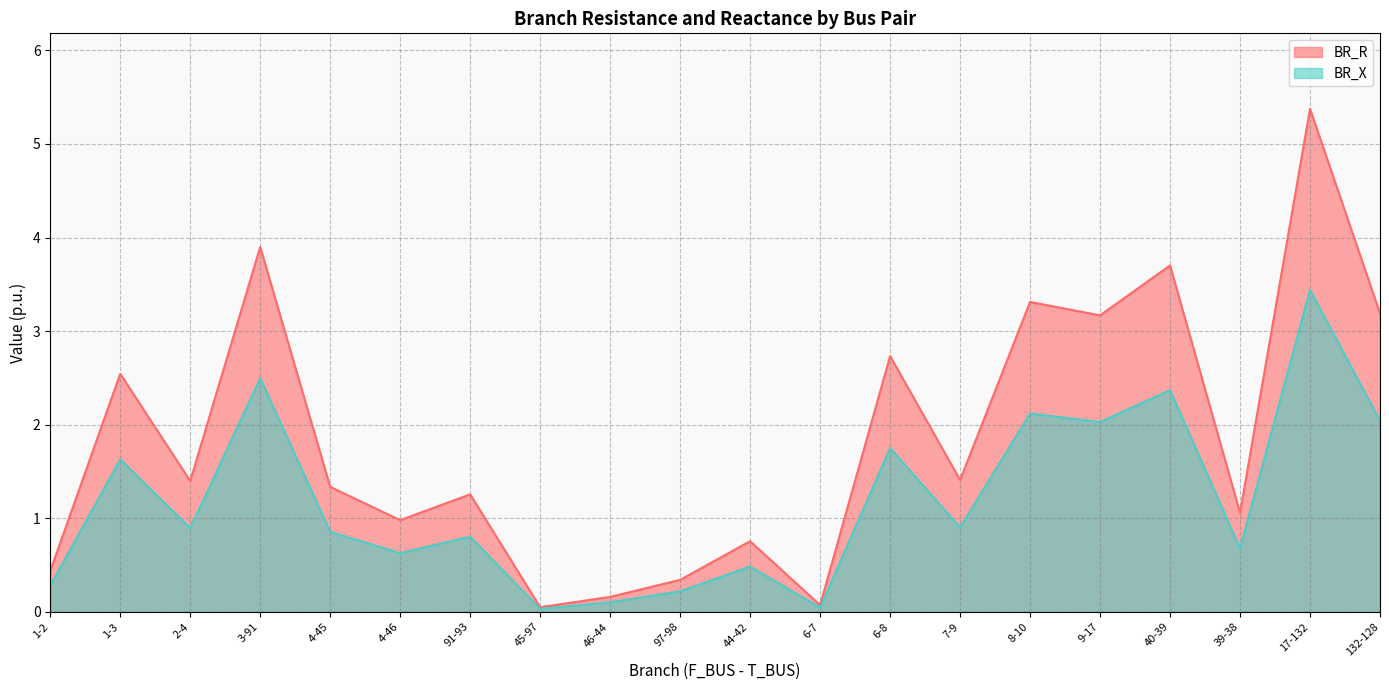

How many distinct data groups are displayed?

2